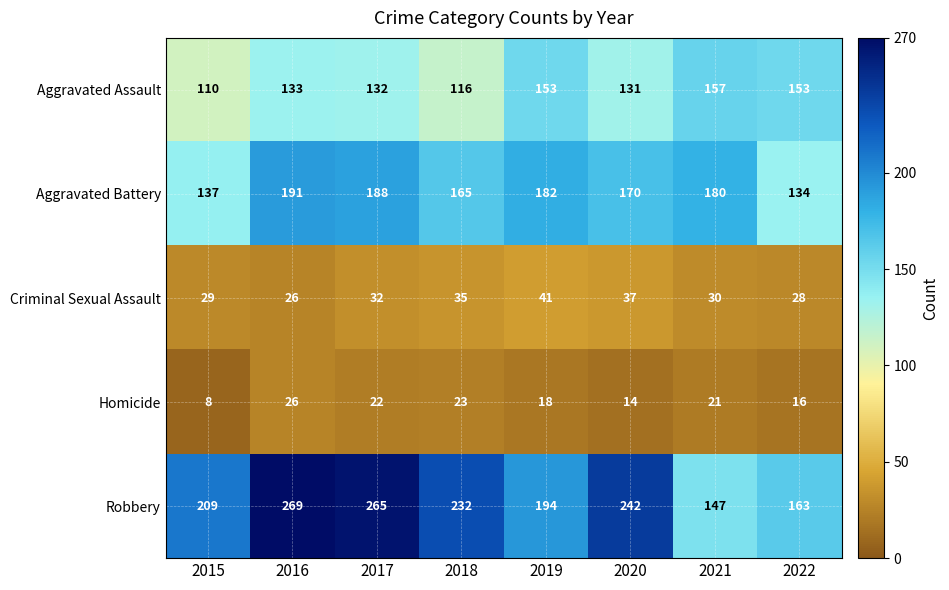

List the series in order of their peak value, highest first.

Robbery, Aggravated Battery, Aggravated Assault, Criminal Sexual Assault, Homicide